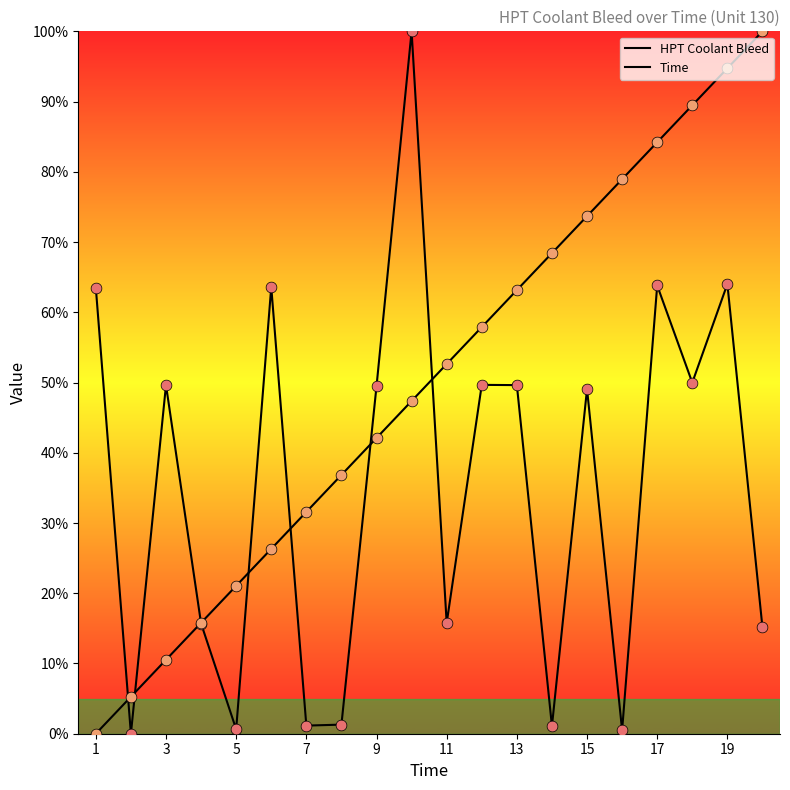

At how many categories does at least one series exceed 82?

5